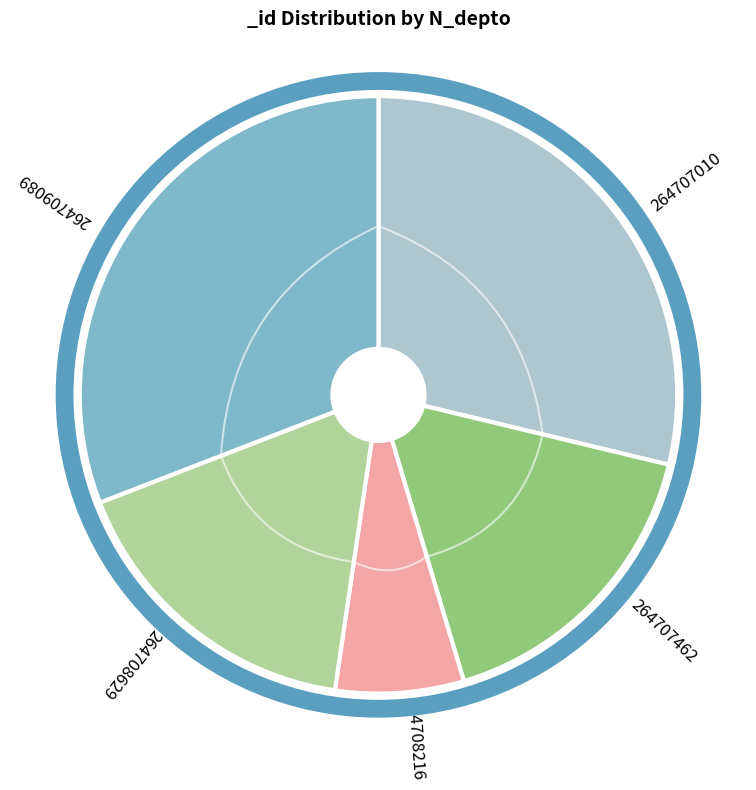

Which has a higher value, 264709089 or 264707010?

264709089